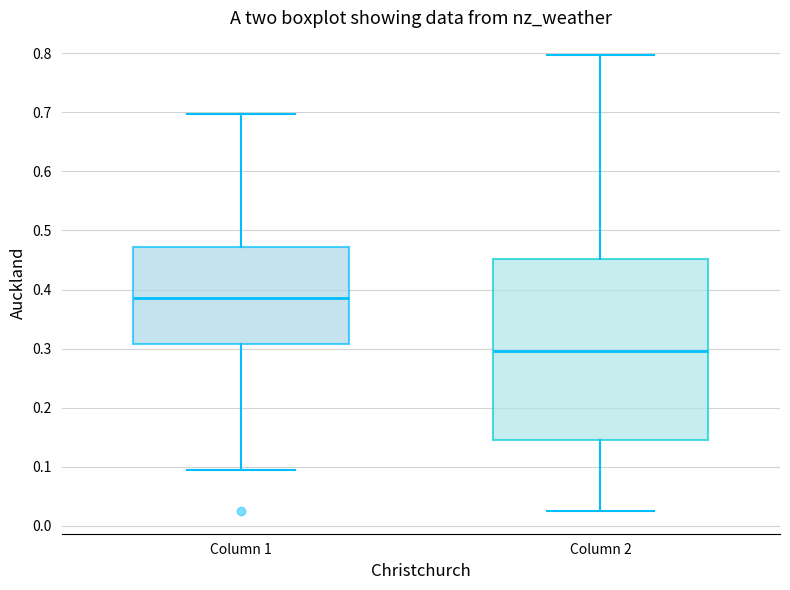

Reading left to right, read every box against the y-axis: the position of its median line, the range the box covers, and the ends of its whiskers. The values are not printed on the chart, so give them approximately, as read against the axis.

Column 1: median 0.39, box 0.31 to 0.47, whiskers 0.09 to 0.70
Column 2: median 0.30, box 0.15 to 0.45, whiskers 0.03 to 0.80